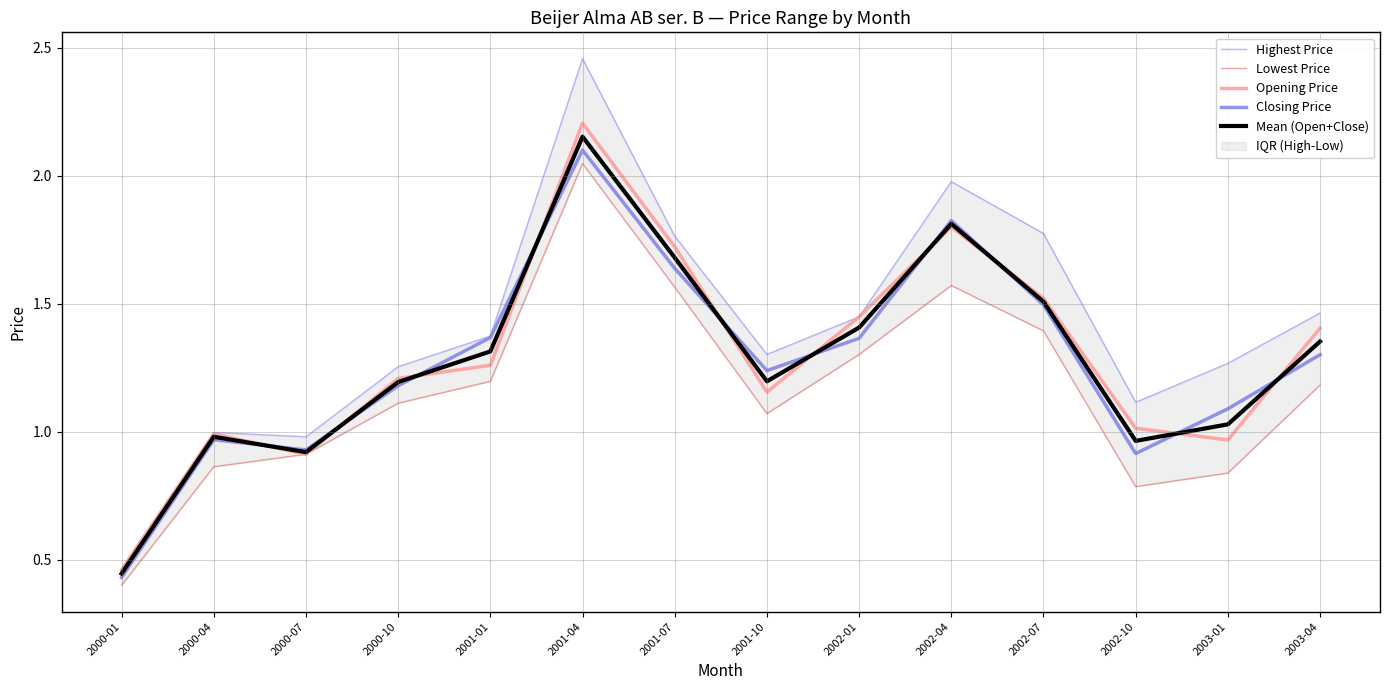

Reading right to left, extract all data points from this chart.

Highest Price: 2003-04=1.5	2003-01=1.3	2002-10=1.1	2002-07=1.8	2002-04=2.0	2002-01=1.4	2001-10=1.3	2001-07=1.8	2001-04=2.5	2001-01=1.4	2000-10=1.3	2000-07=1.0	2000-04=1.0	2000-01=0.5
Lowest Price: 2003-04=1.2	2003-01=0.8	2002-10=0.8	2002-07=1.4	2002-04=1.6	2002-01=1.3	2001-10=1.1	2001-07=1.6	2001-04=2.0	2001-01=1.2	2000-10=1.1	2000-07=0.9	2000-04=0.9	2000-01=0.4
Opening Price: 2003-04=1.4	2003-01=1.0	2002-10=1.0	2002-07=1.5	2002-04=1.8	2002-01=1.4	2001-10=1.2	2001-07=1.7	2001-04=2.2	2001-01=1.3	2000-10=1.2	2000-07=0.9	2000-04=1.0	2000-01=0.5
Closing Price: 2003-04=1.3	2003-01=1.1	2002-10=0.9	2002-07=1.5	2002-04=1.8	2002-01=1.4	2001-10=1.2	2001-07=1.6	2001-04=2.1	2001-01=1.4	2000-10=1.2	2000-07=0.9	2000-04=1.0	2000-01=0.4
Mean (Open+Close): 2003-04=1.4	2003-01=1.0	2002-10=1.0	2002-07=1.5	2002-04=1.8	2002-01=1.4	2001-10=1.2	2001-07=1.7	2001-04=2.2	2001-01=1.3	2000-10=1.2	2000-07=0.9	2000-04=1.0	2000-01=0.4